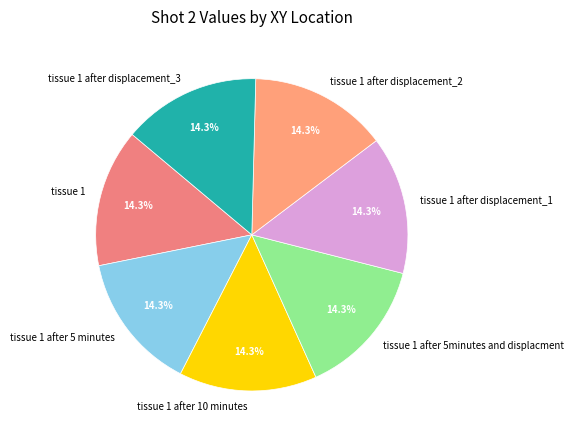

What portion of the pie excludes tissue 1 after displacement_3?

85.7%